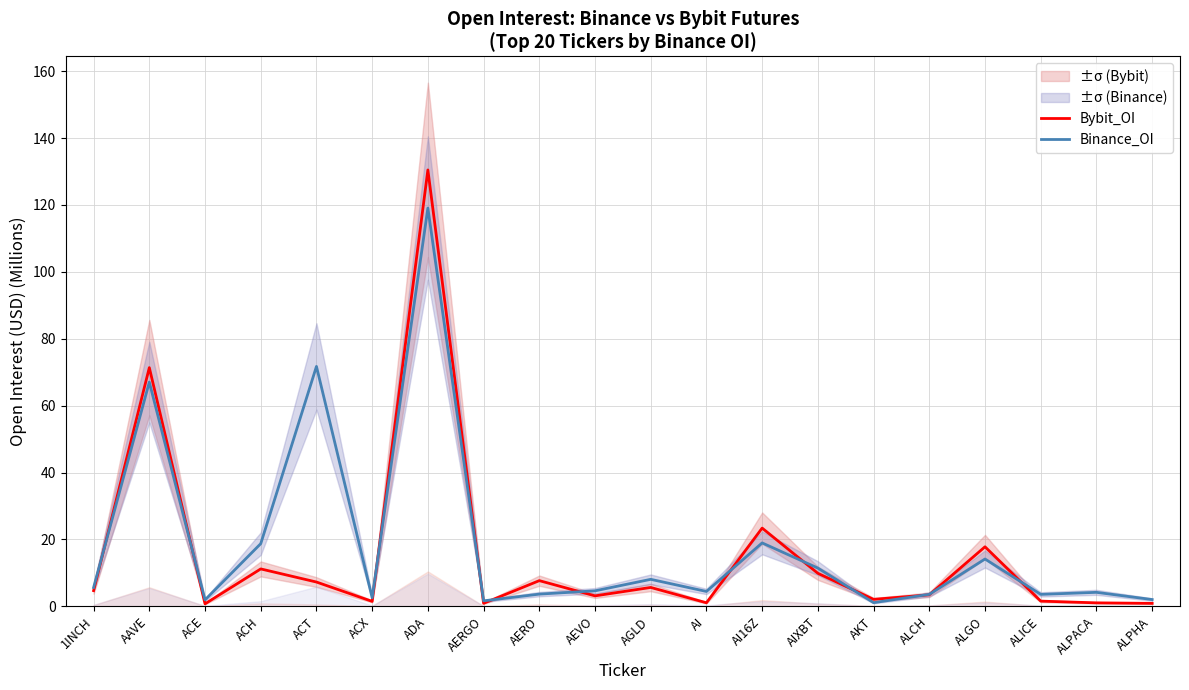

Rank the series by their average value, from highest to lowest.

Binance_OI, Bybit_OI